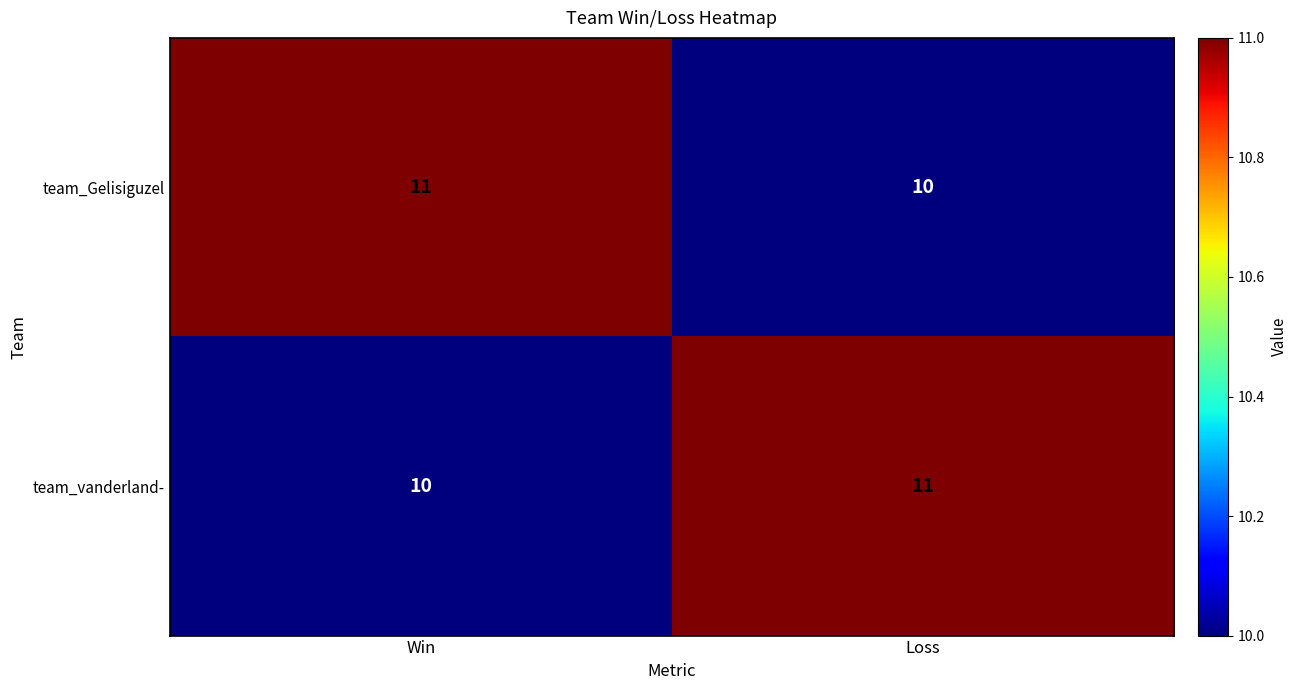

Reading left to right, extract all data points from this chart.

team_Gelisiguzel: 11	10
team_vanderland-: 10	11